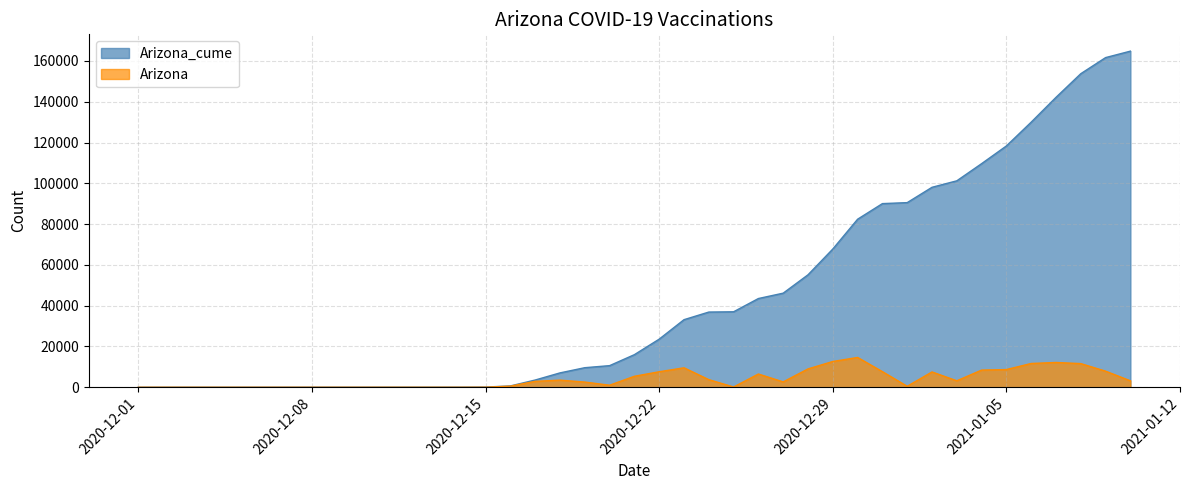

What is the value of the Arizona point at the 13th from the left?

4